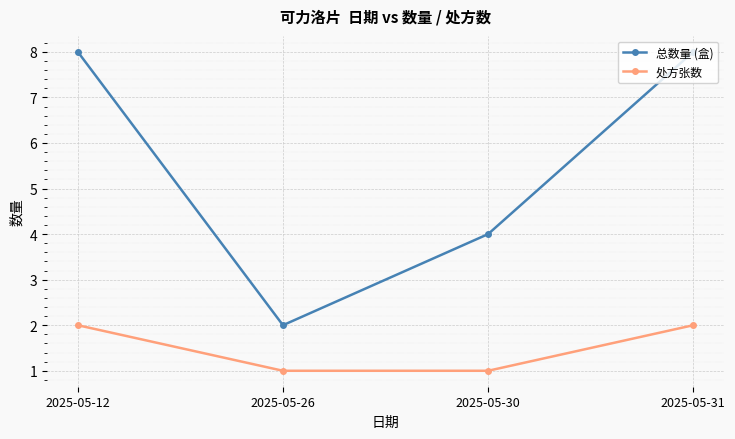

The 总数量 (盒) series shows 8 at 2025-05-12. True or false?

True